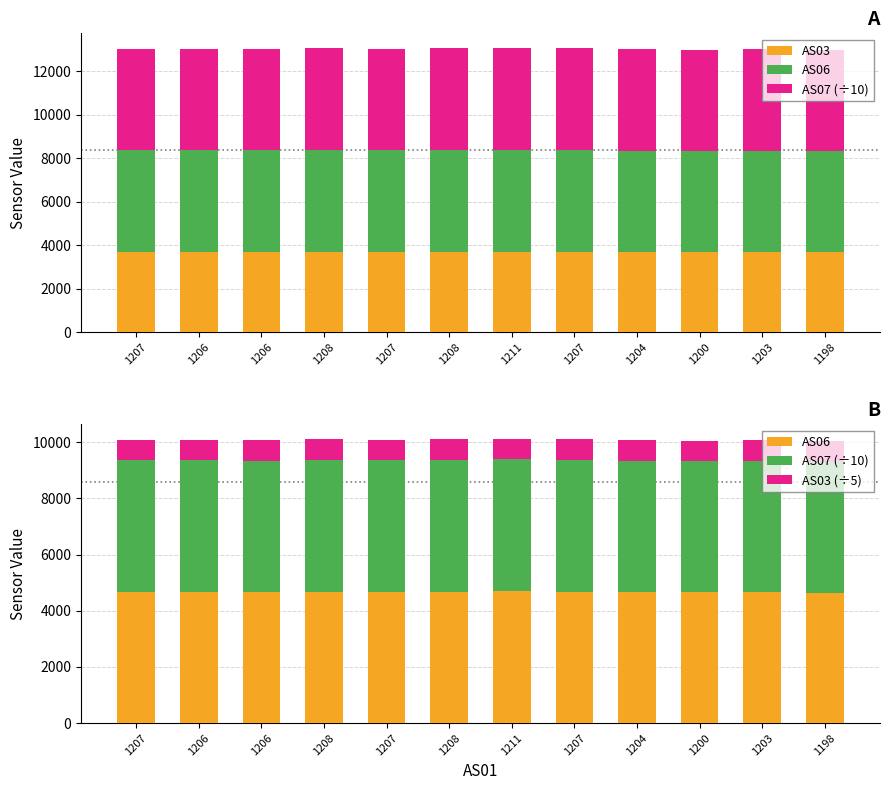

True or false: AS03 (÷5) has a value of 739.4 at 1208.

True